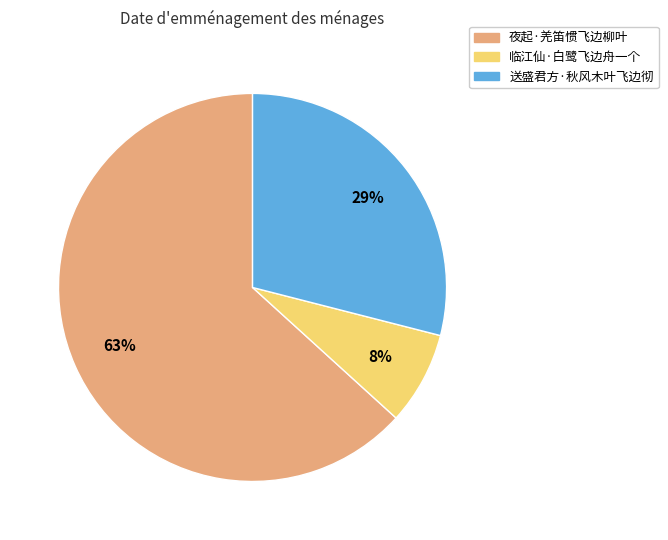

Which category has the biggest portion of the pie?

夜起·羌笛惯飞边柳叶